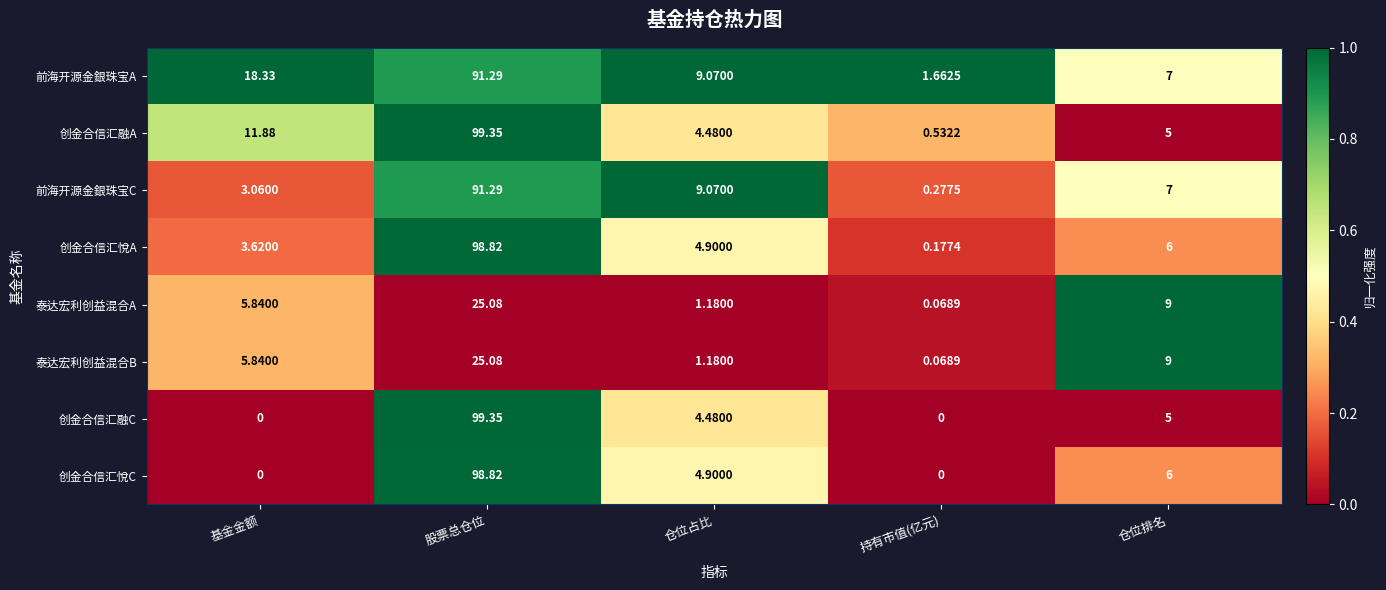

What is the total value across all series at 仓位占比?

39.3